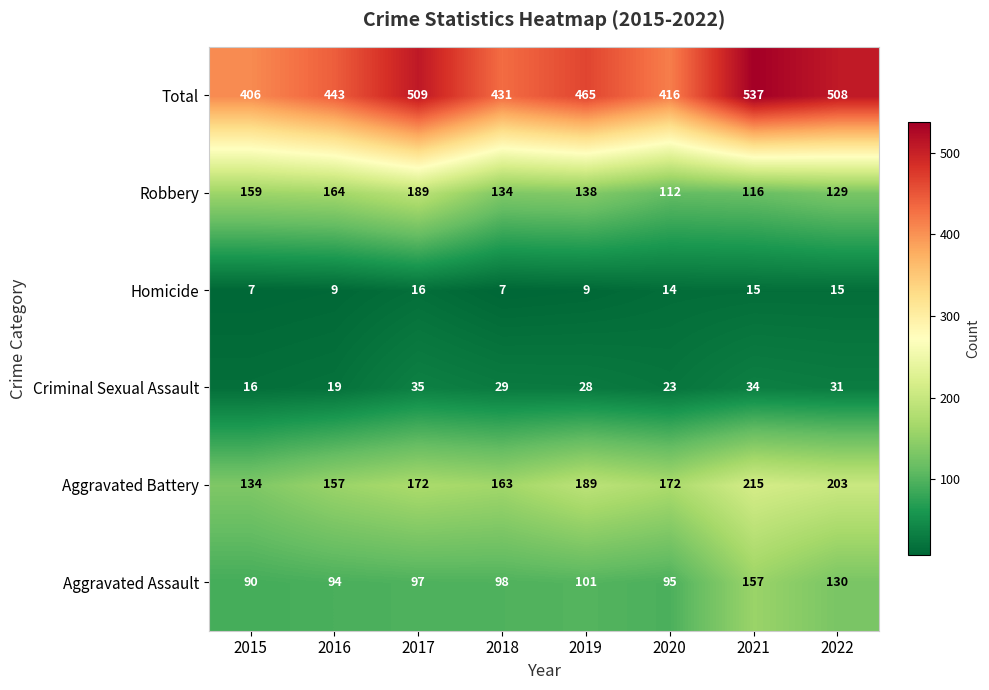

What is the difference between the maximum and minimum values in the Criminal Sexual Assault series?

19